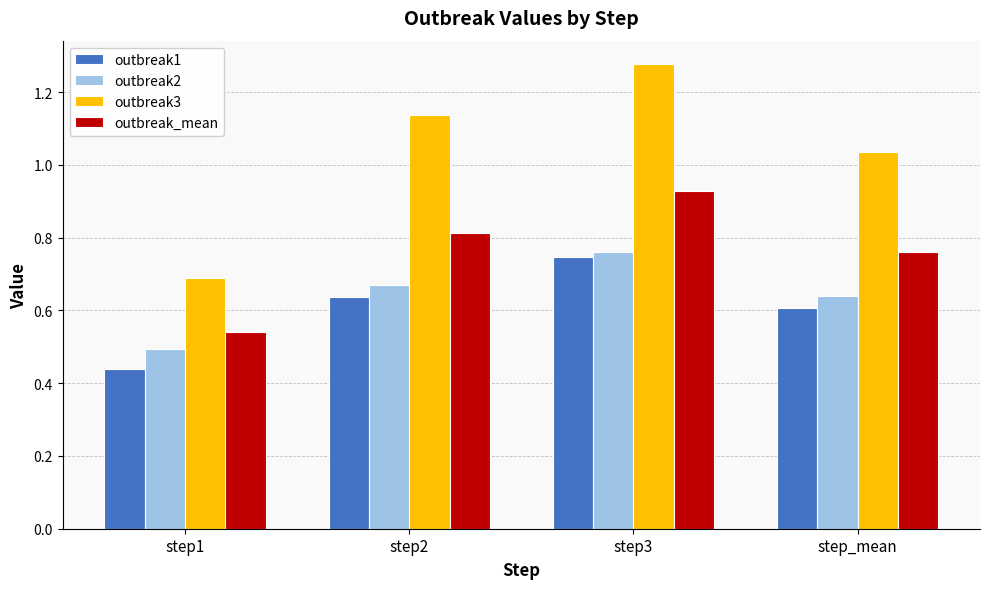

What is the sum of the outbreak3 values at step3 and step_mean?

2.3